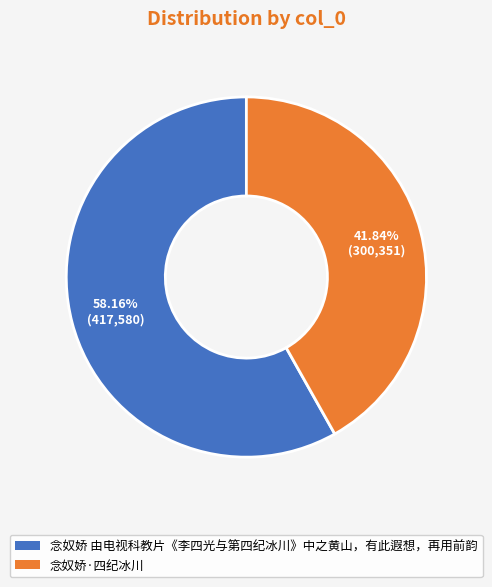

How many segments does this pie chart have?

2